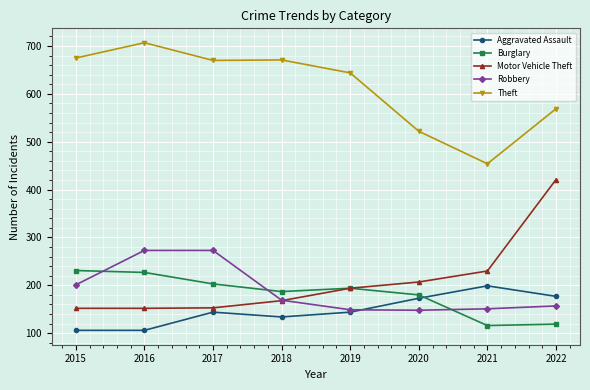

The Aggravated Assault series shows 69 at 2015. True or false?

False